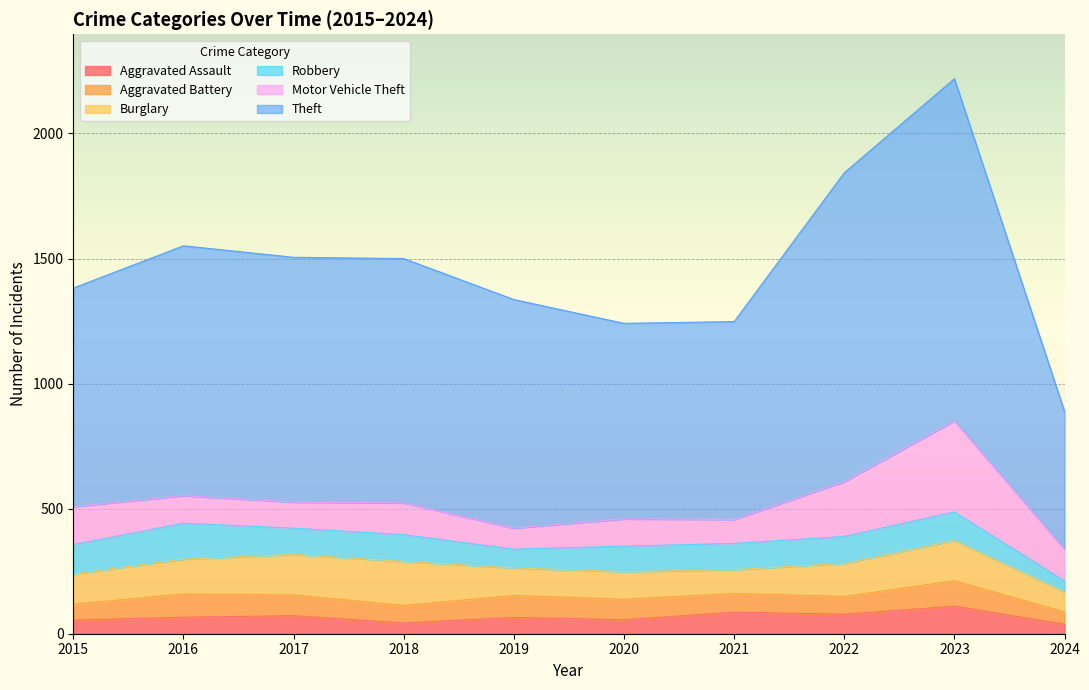

The Robbery series shows 153 at 2020. True or false?

False